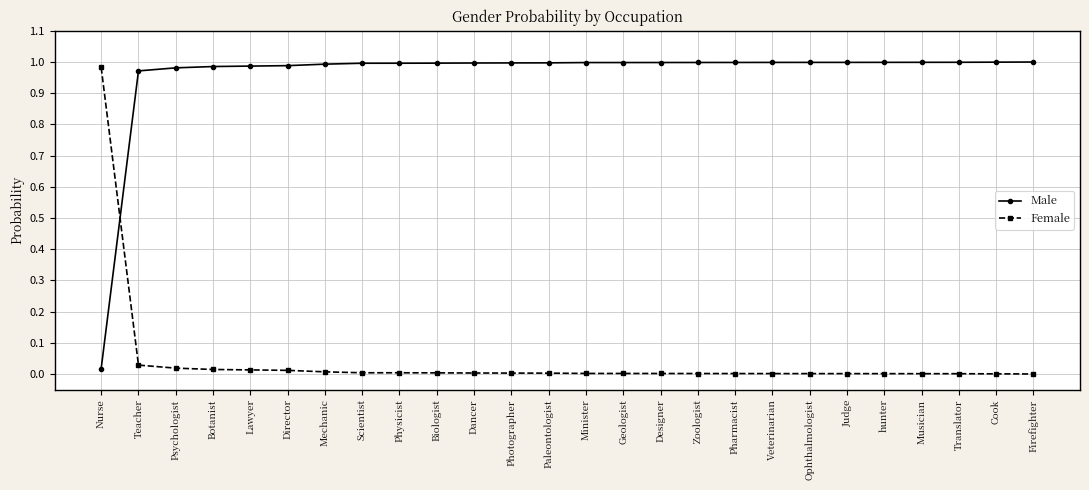

List the series in order of their overall mean, highest first.

Male, Female